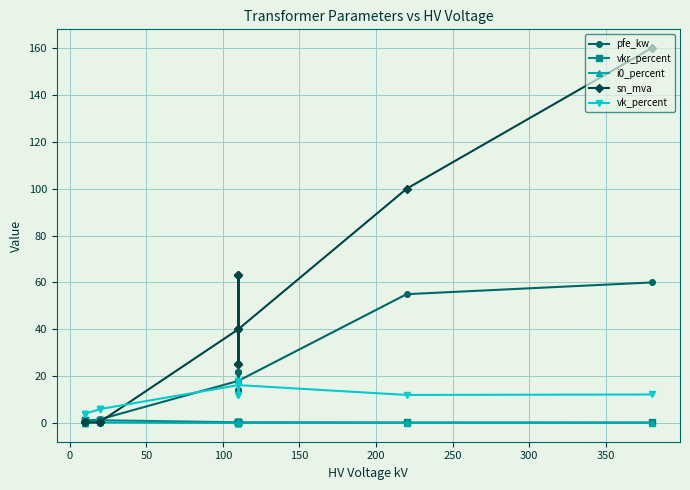

True or false: pfe_kw has a value of 1.1 at 100.

False